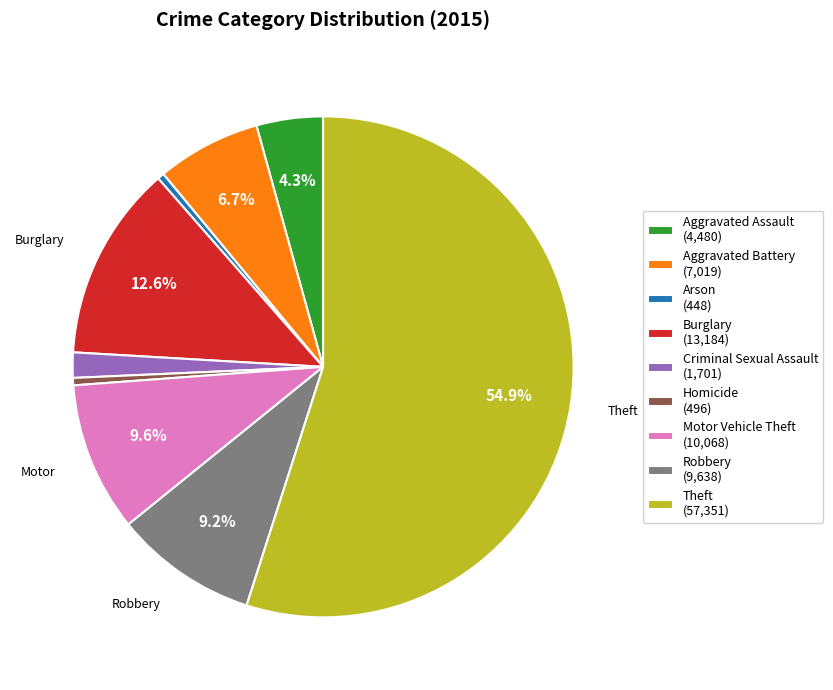

Is there a majority slice in this chart?

Yes